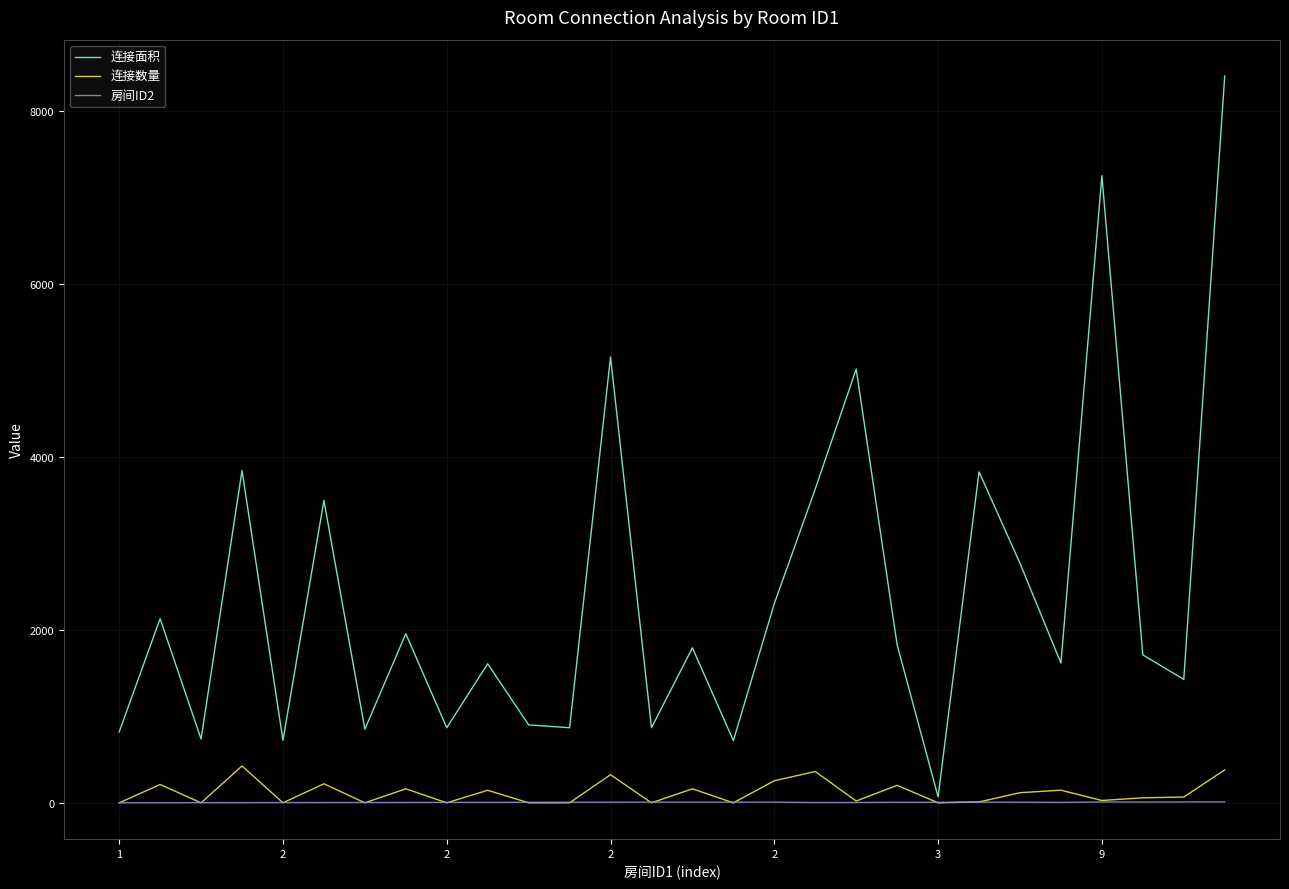

Which series has the largest range (max minus min)?

连接面积